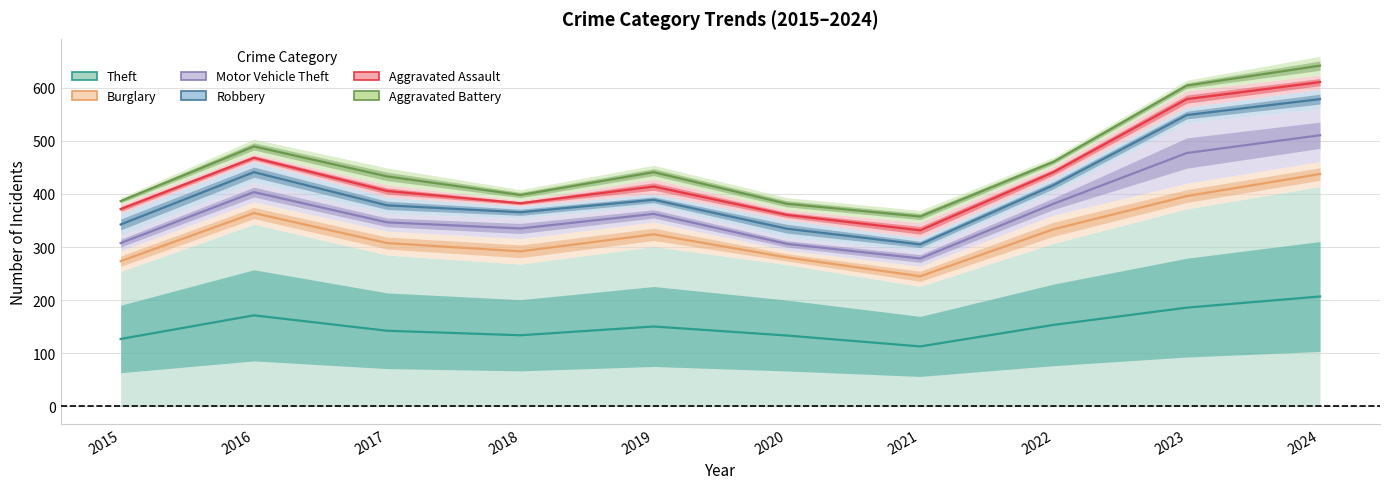

True or false: Aggravated Assault has a value of 628.9 at 2019.

False